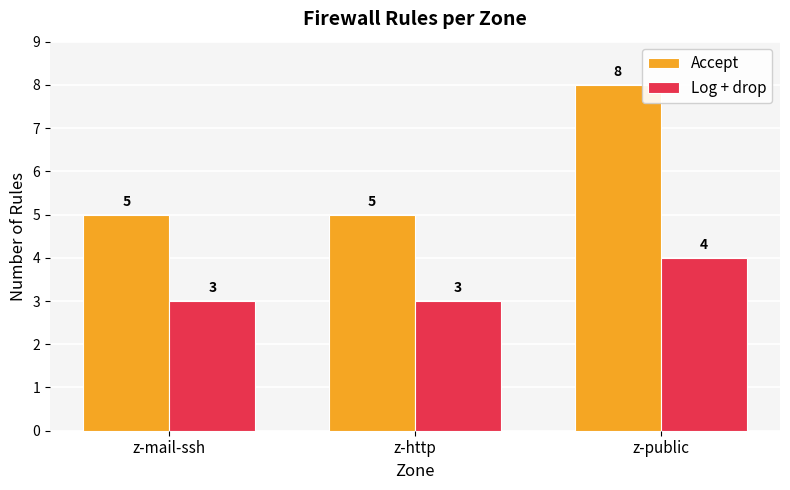

Reading left to right, what are all the values shown in this chart?

Accept: z-mail-ssh=5	z-http=5	z-public=8
Log + drop: z-mail-ssh=3	z-http=3	z-public=4